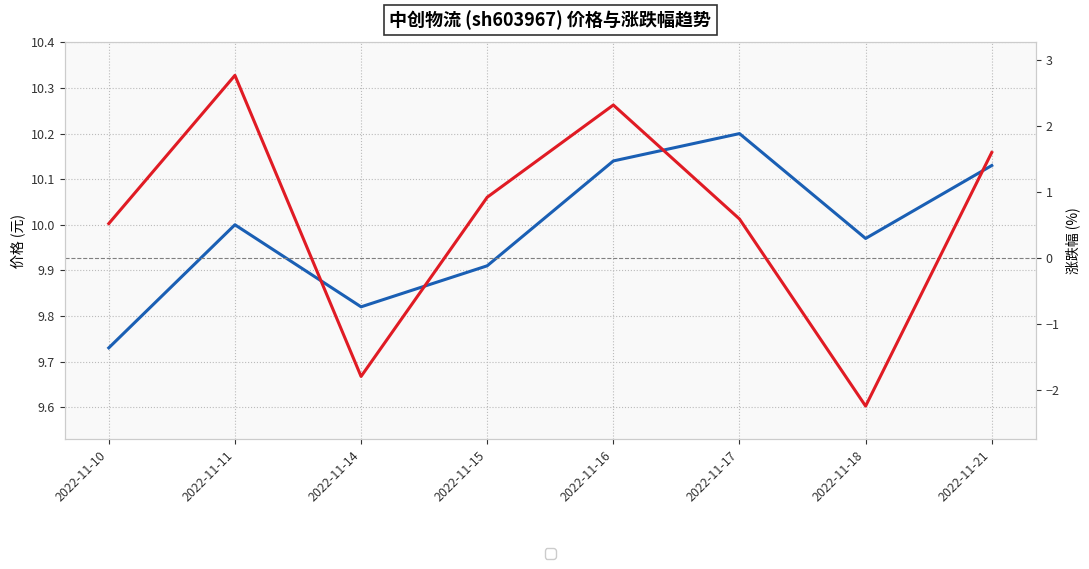

In 涨跌幅%, how many points are higher than both neighbors (excluding endpoints)?

2